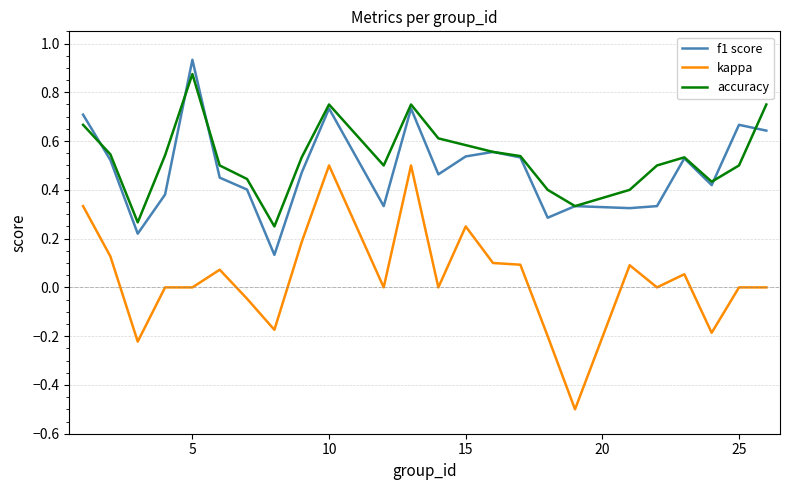

At how many categories does at least one series exceed 0?

24